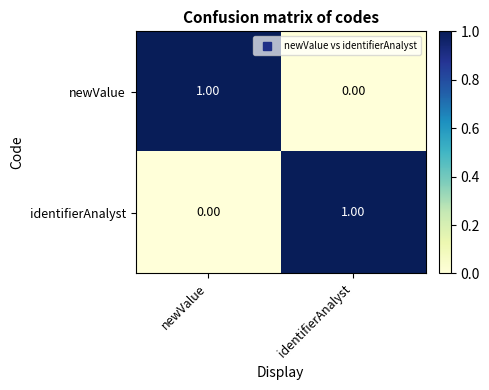

What is the total value across all series at identifierAnalyst?

1